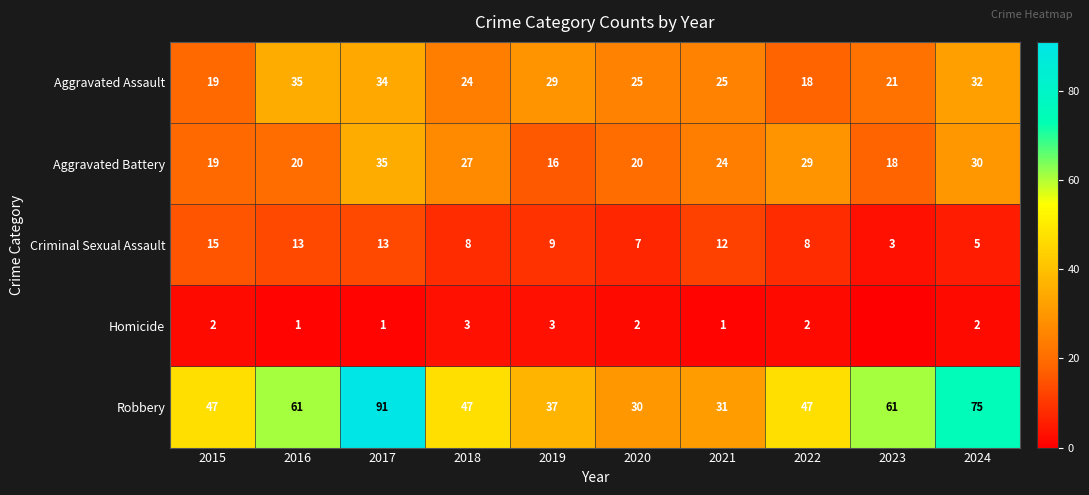

At how many categories does at least one series exceed 78?

1